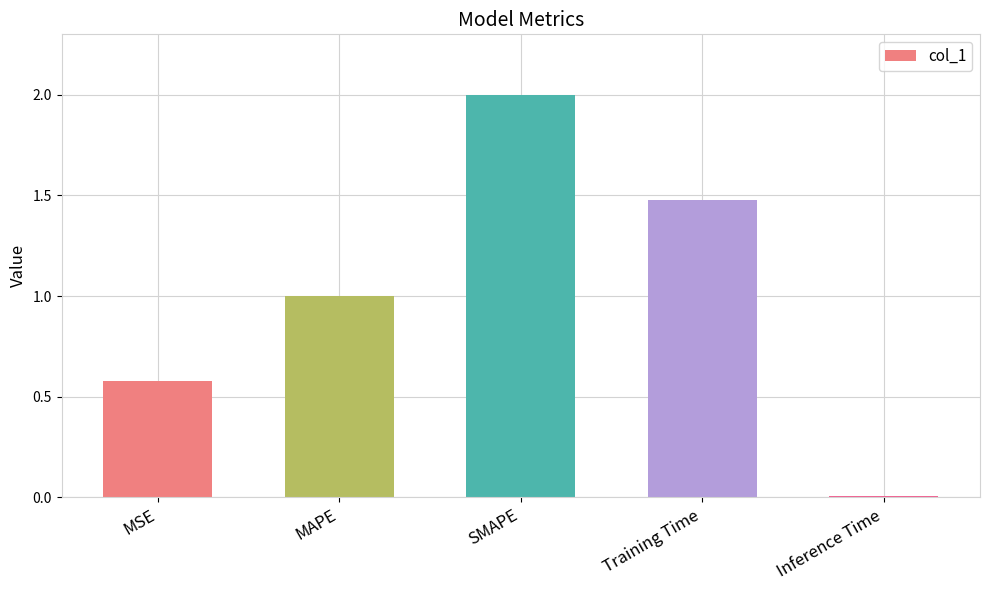

Rank the categories by value from highest to lowest.

SMAPE, Training Time, MAPE, MSE, Inference Time